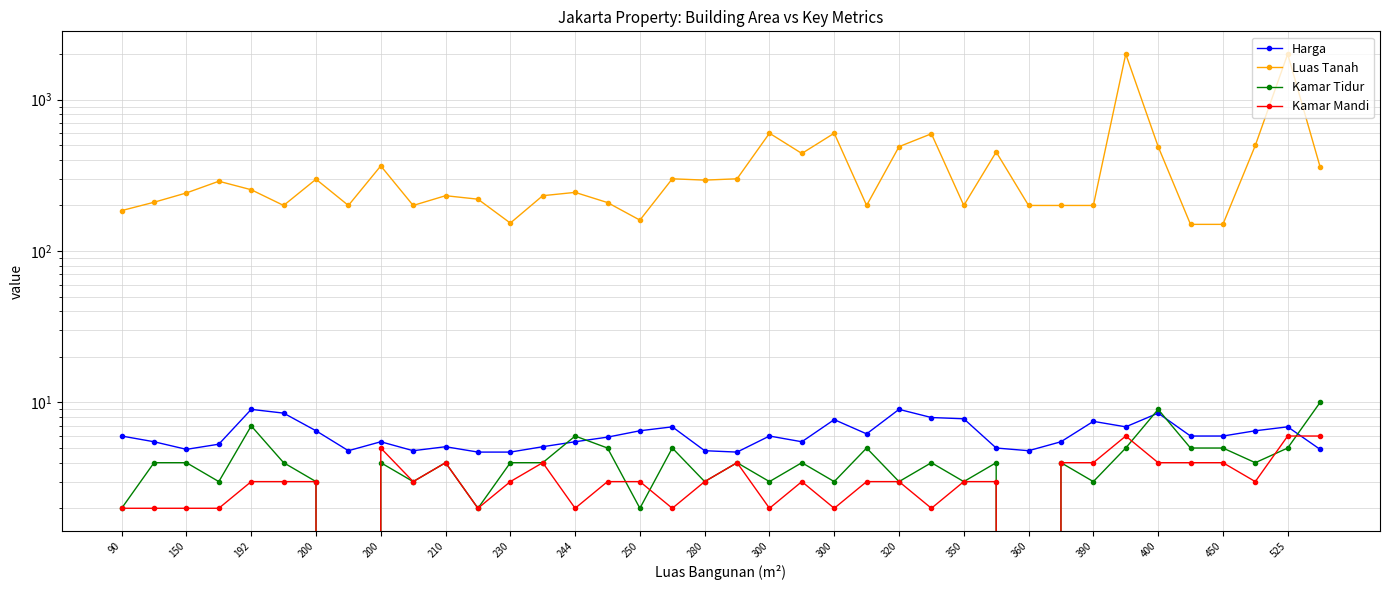

At which label is Kamar Mandi closest to 3?

192